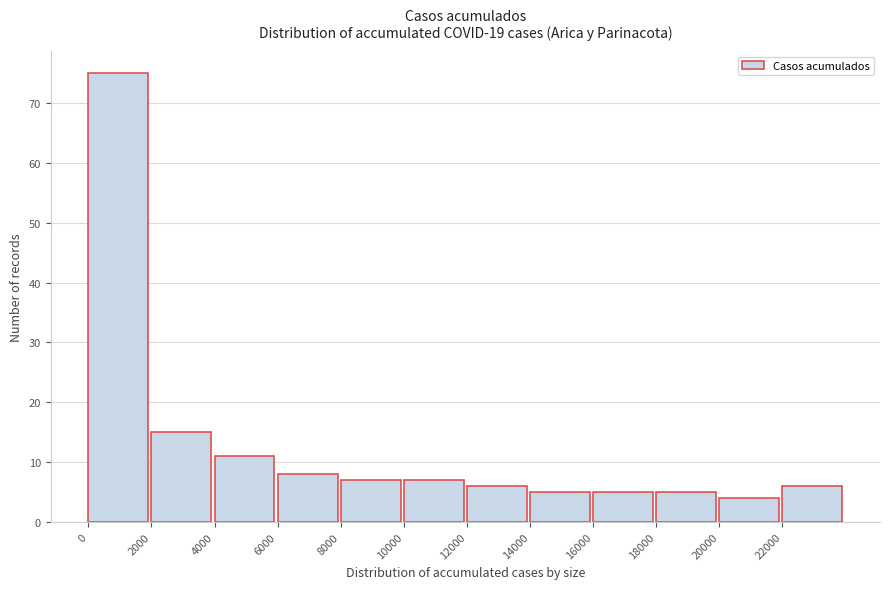

Reading left to right, what are all the values shown in this chart?

0=75	2000=15	4000=11	6000=8	8000=7	10000=7	12000=6	14000=5	16000=5	18000=5	20000=4	22000=6